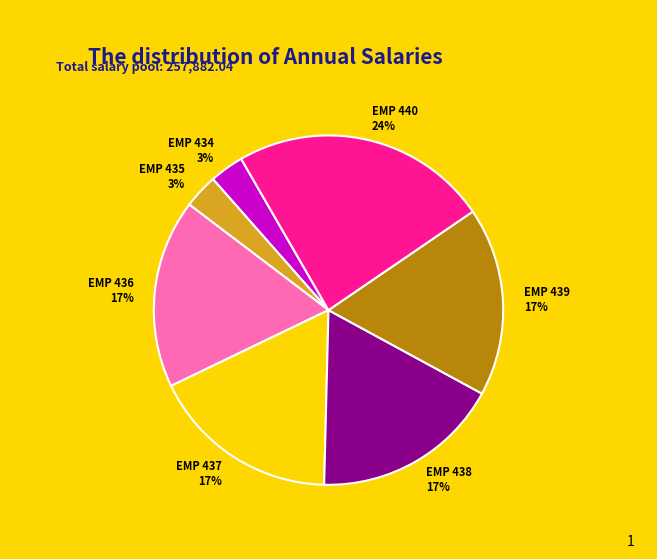

Which slice is the largest?

EMP 440